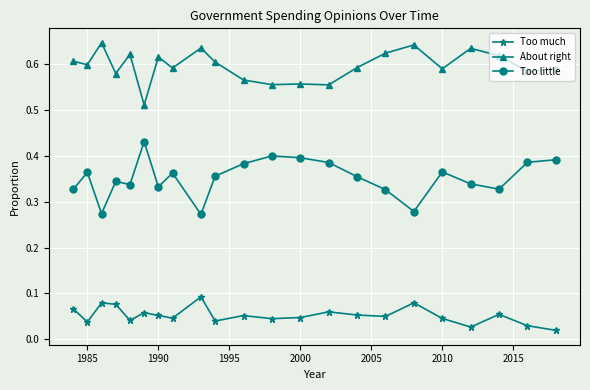

List the series in order of their peak value, highest first.

About right, Too little, Too much